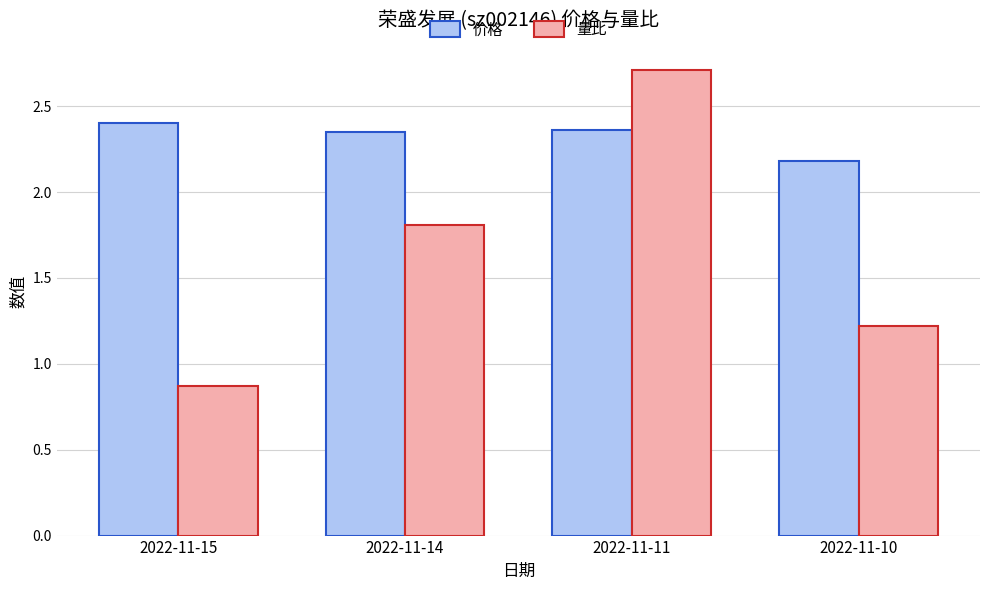

What is the difference between the 量比 values at 2022-11-10 and 2022-11-14?

0.6